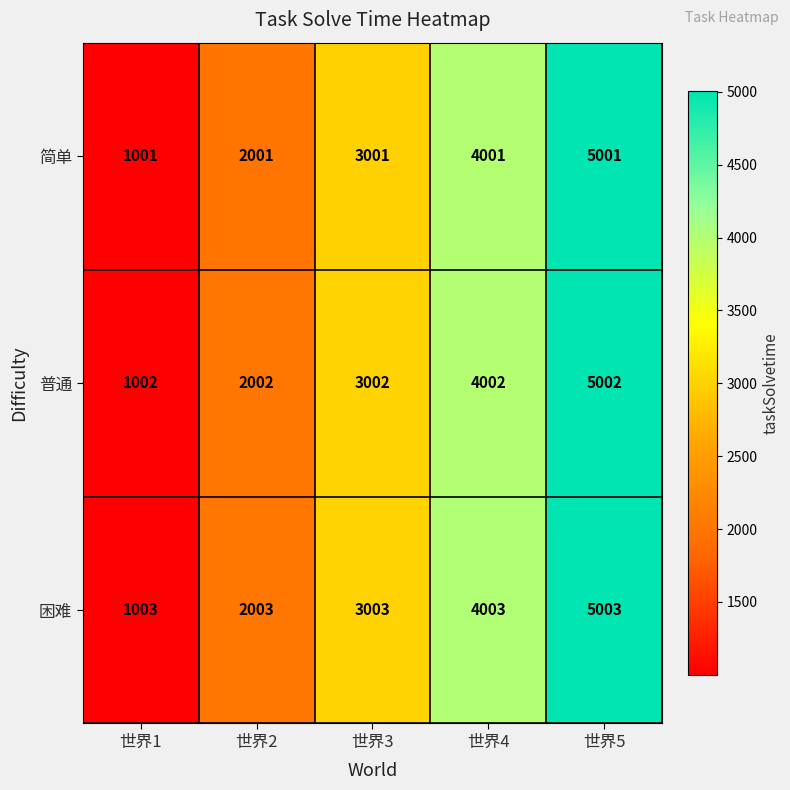

List the labels in order of 困难 value, largest first.

世界5, 世界4, 世界3, 世界2, 世界1